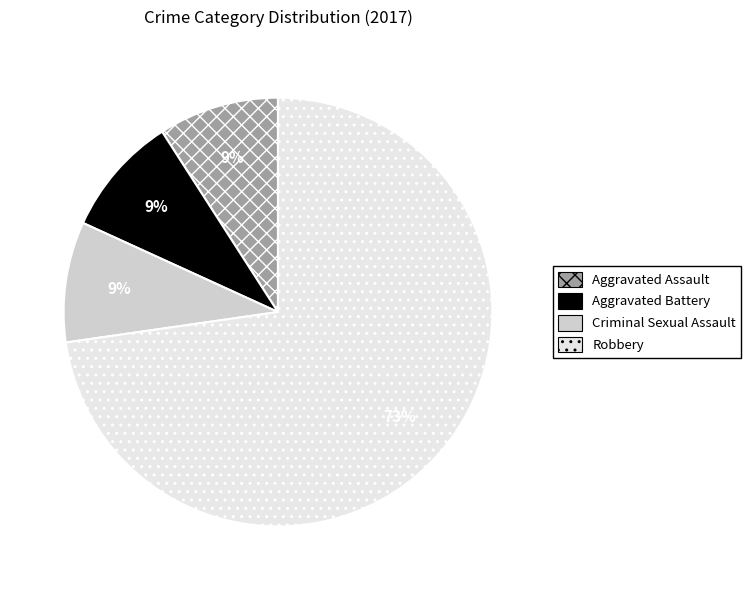

To the nearest percent, what is the difference between the largest and smallest slice percentages?

64%